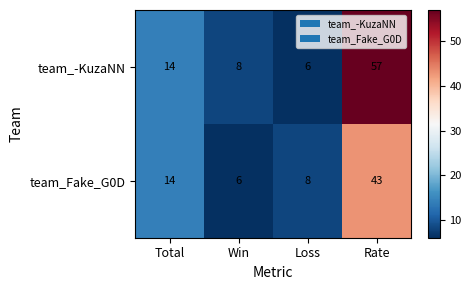

List the series in order of their overall mean, highest first.

team_-KuzaNN, team_Fake_G0D